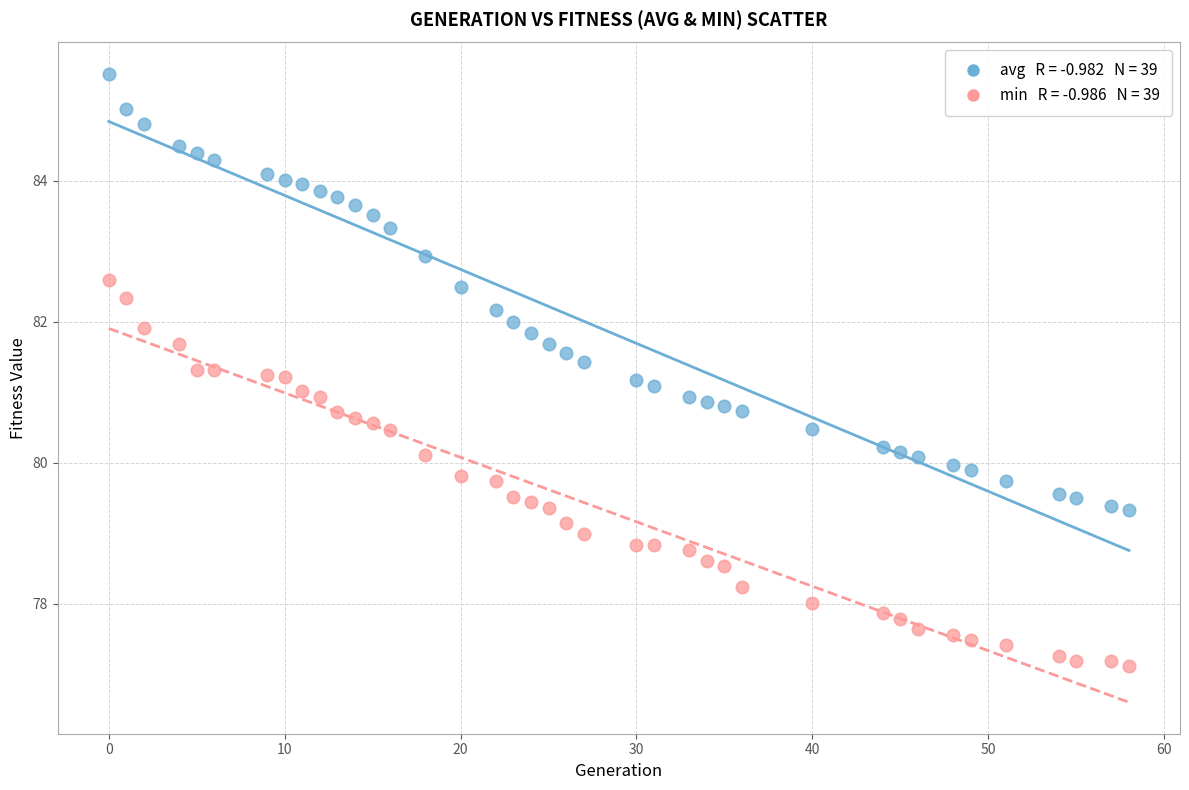

How many data points are displayed?

78